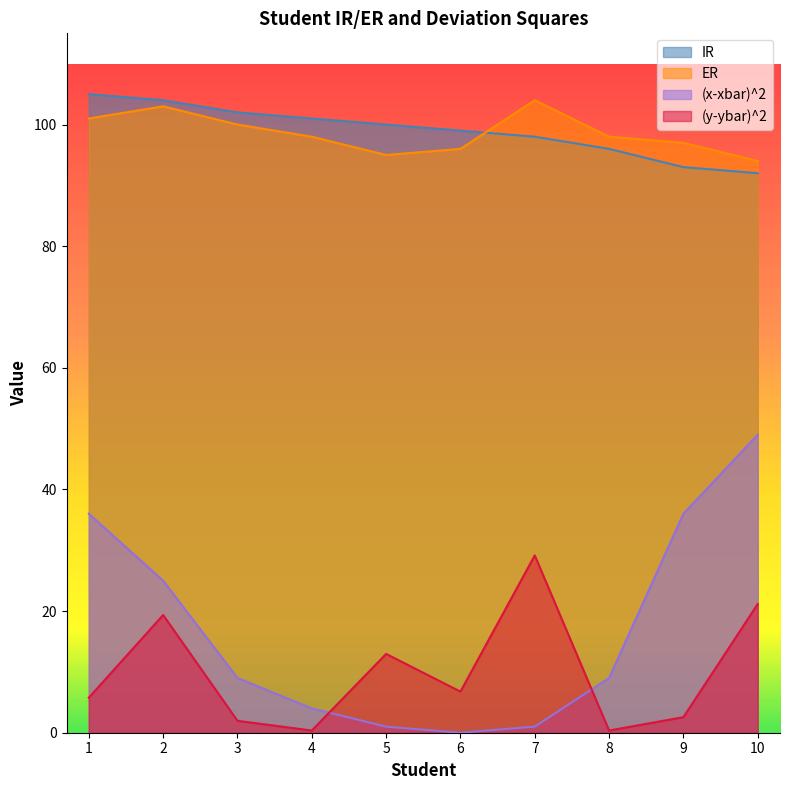

What is the difference between the second highest and second lowest values in the (y-ybar)^2 series?

20.8